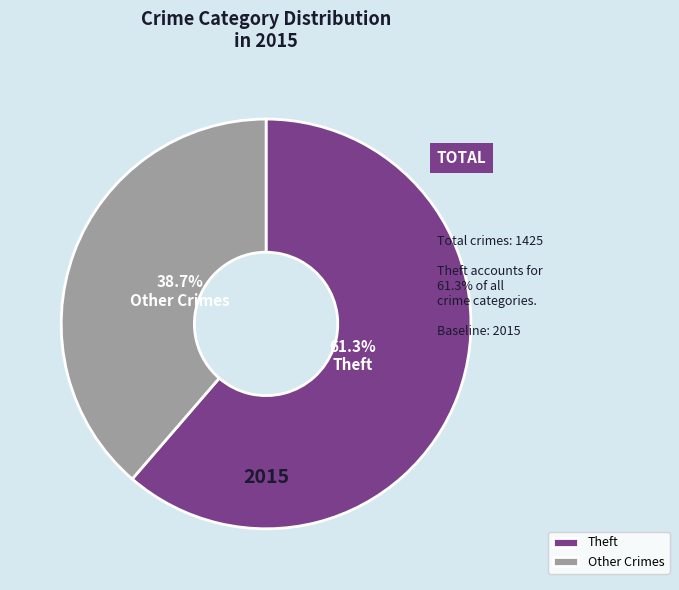

Rank the categories by value from highest to lowest.

Theft, Other Crimes